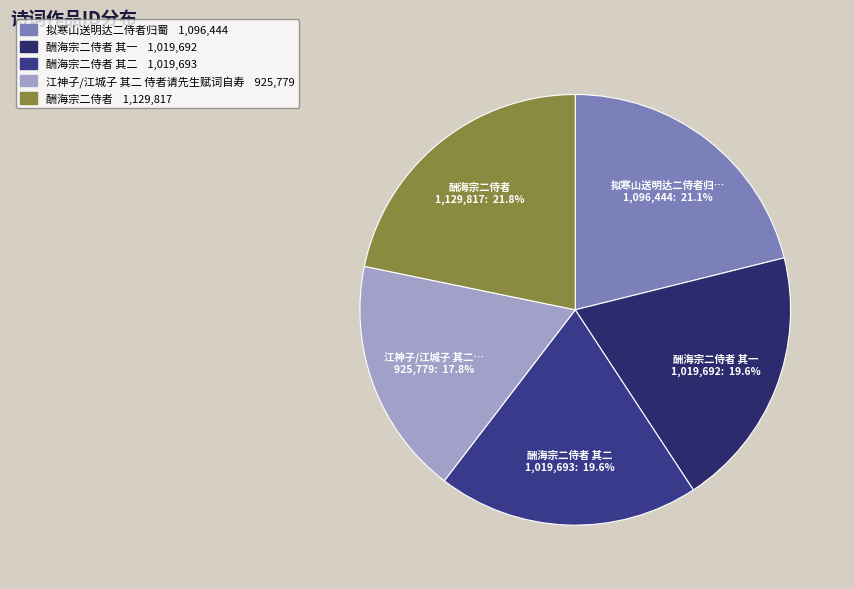

How many segments does this pie chart have?

5